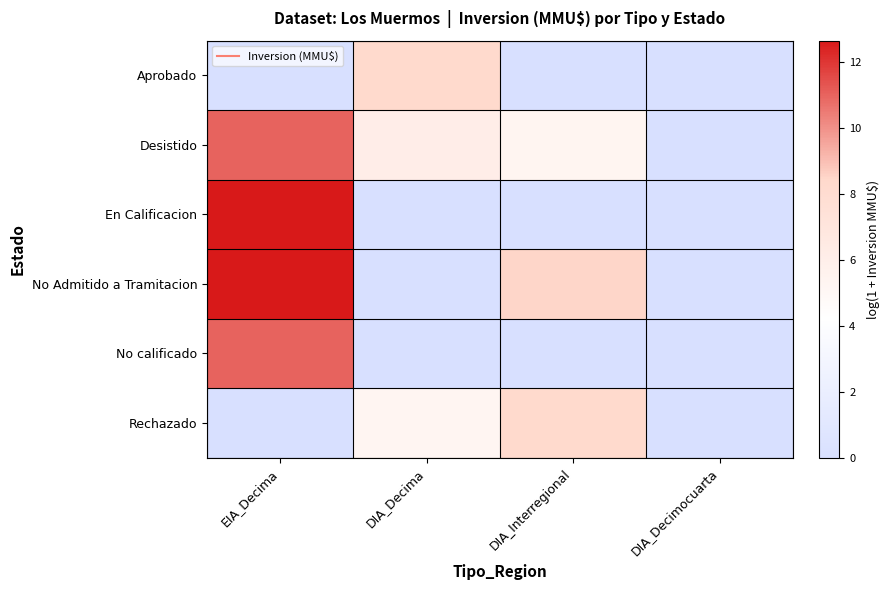

What is the total value across all series at EIA_Decima?

47.3